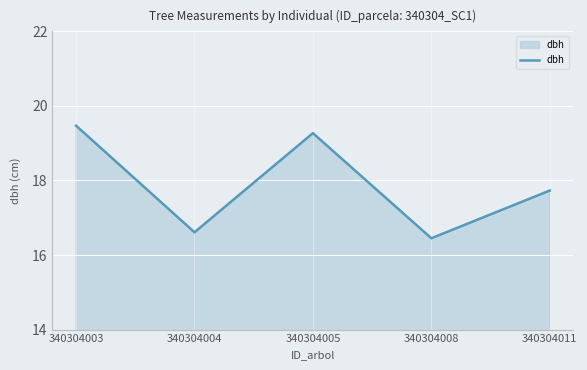

How many lines are shown in the chart?

1